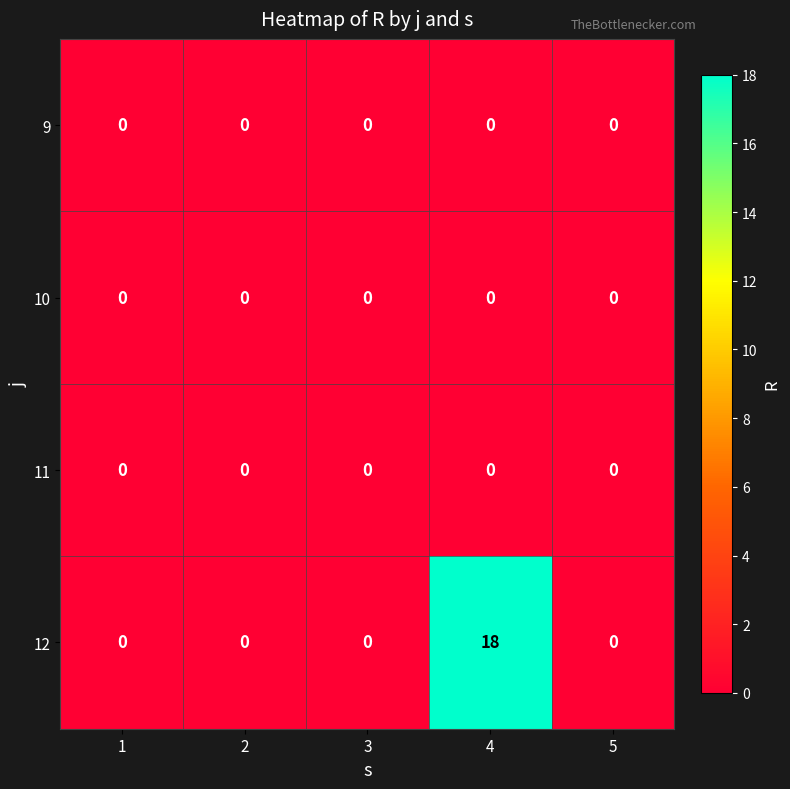

At which category is the sum across all series the highest?

4